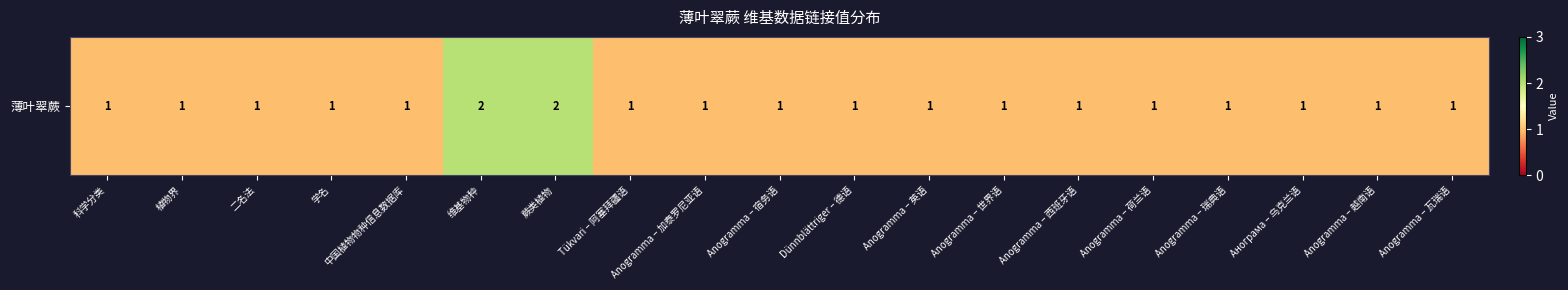

Count the values in the range 1 to 2.

19